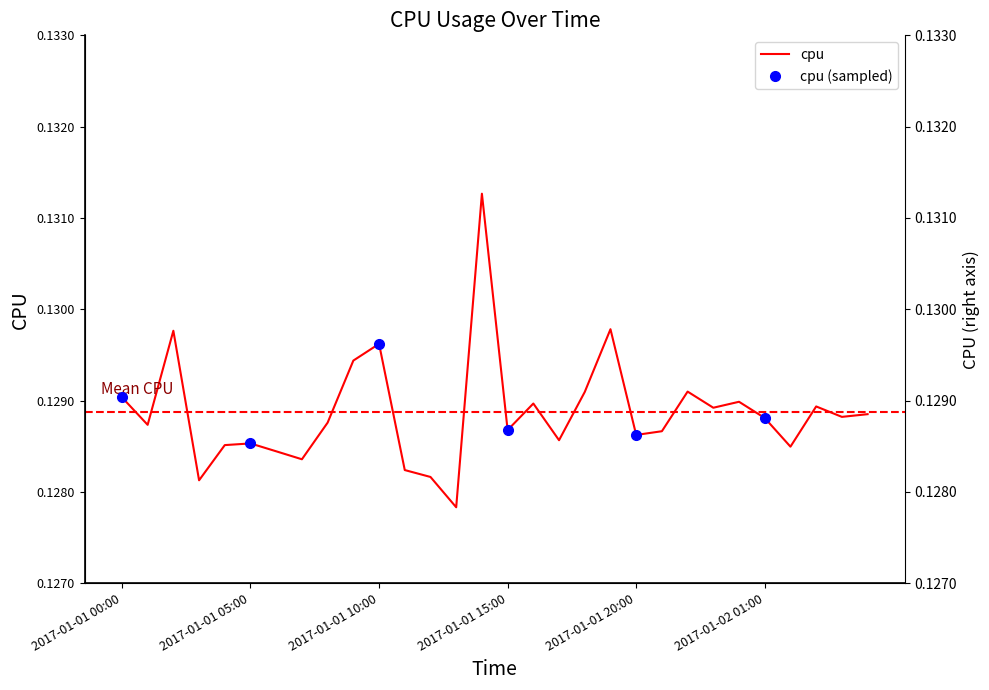

Rank the categories by value from lowest to highest.

2017-01-01 13:00, 2017-01-01 03:00, 2017-01-01 12:00, 2017-01-01 11:00, 2017-01-01 07:00, 2017-01-01 06:00, 2017-01-02 02:00, 2017-01-01 04:00, 2017-01-01 05:00, 2017-01-01 17:00, 2017-01-01 20:00, 2017-01-01 21:00, 2017-01-01 15:00, 2017-01-01 01:00, 2017-01-01 08:00, 2017-01-02 01:00, 2017-01-02 04:00, 2017-01-02 05:00, 2017-01-01 23:00, 2017-01-02 03:00, 2017-01-01 16:00, 2017-01-02 00:00, 2017-01-01 00:00, 2017-01-01 18:00, 2017-01-01 22:00, 2017-01-01 09:00, 2017-01-01 10:00, 2017-01-01 02:00, 2017-01-01 19:00, 2017-01-01 14:00